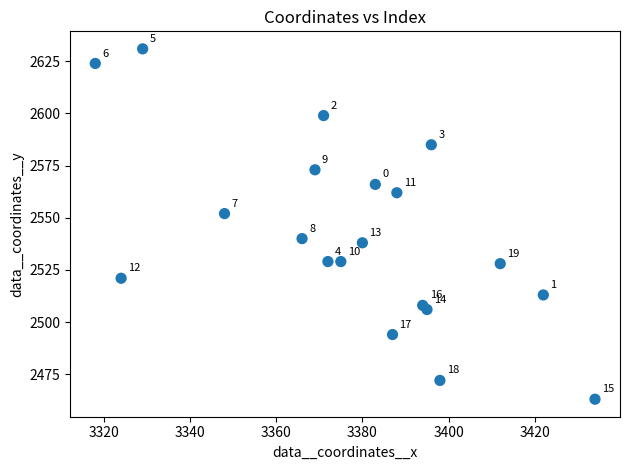

What is the range of Y values (max minus min)?

168